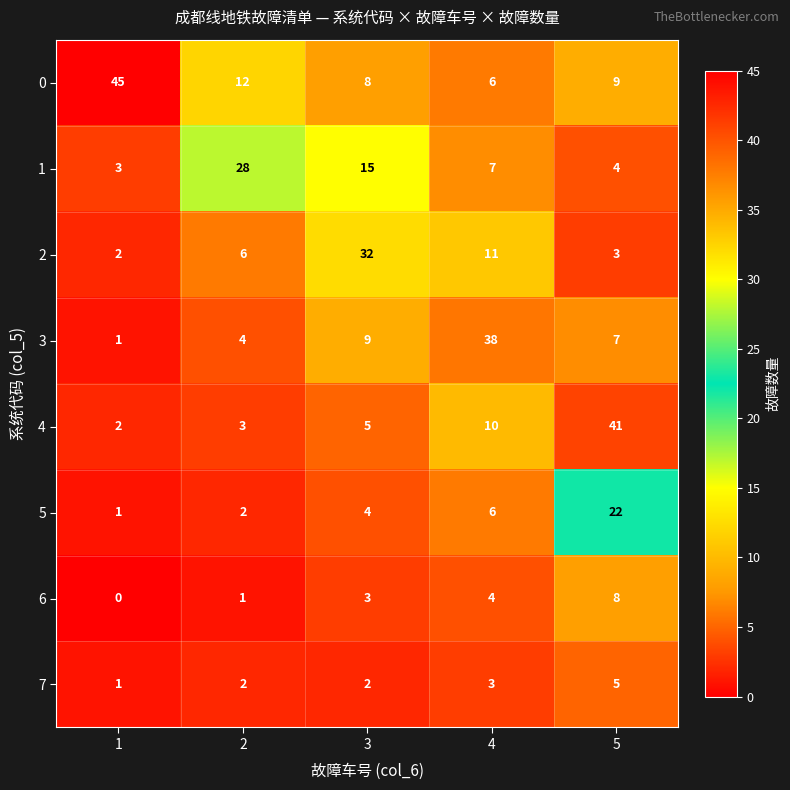

At which label does 3 first exceed 7?

3